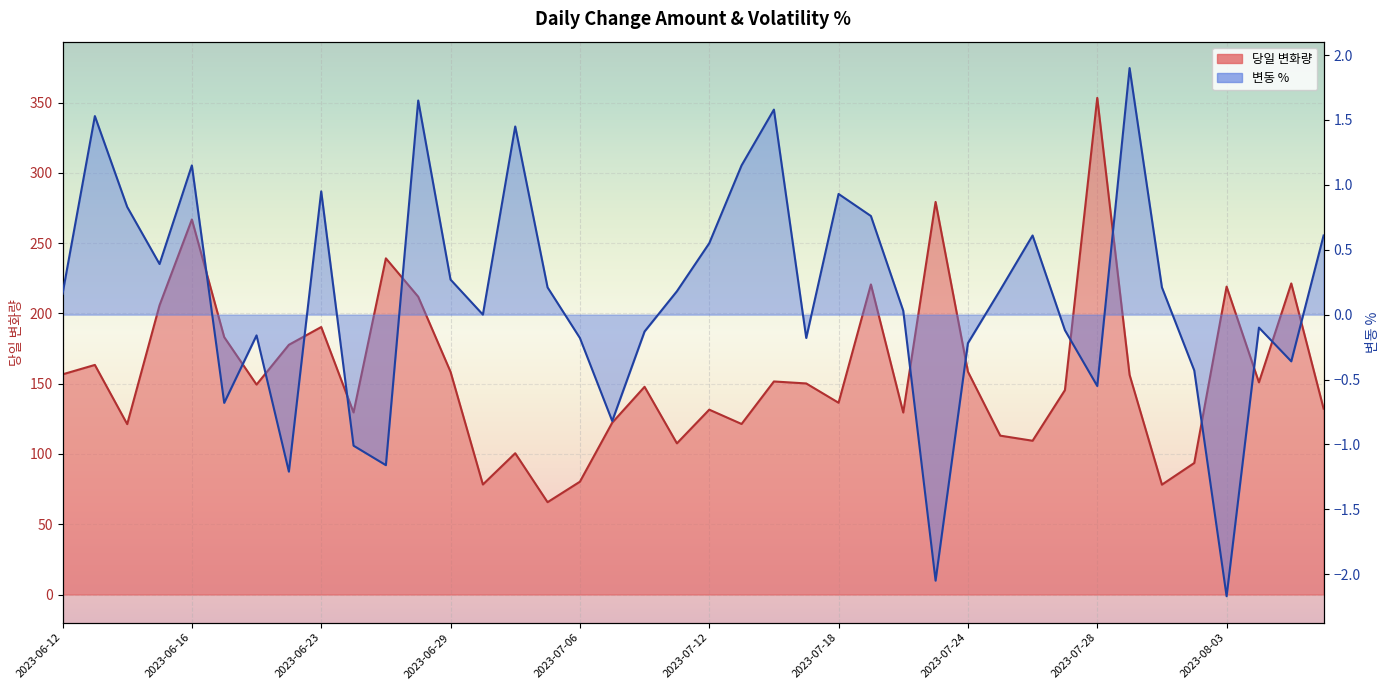

Rank the categories by 변동 % value from lowest to highest.

2023-08-03, 2023-07-21, 2023-06-22, 2023-06-27, 2023-06-26, 2023-07-07, 2023-06-20, 2023-07-28, 2023-08-02, 2023-08-07, 2023-07-24, 2023-07-06, 2023-07-17, 2023-06-21, 2023-07-10, 2023-07-27, 2023-08-04, 2023-06-30, 2023-07-20, 2023-06-12, 2023-07-11, 2023-07-25, 2023-07-05, 2023-08-01, 2023-06-29, 2023-06-15, 2023-07-12, 2023-07-26, 2023-08-08, 2023-07-19, 2023-06-14, 2023-07-18, 2023-06-23, 2023-06-16, 2023-07-13, 2023-07-03, 2023-06-13, 2023-07-14, 2023-06-28, 2023-07-31